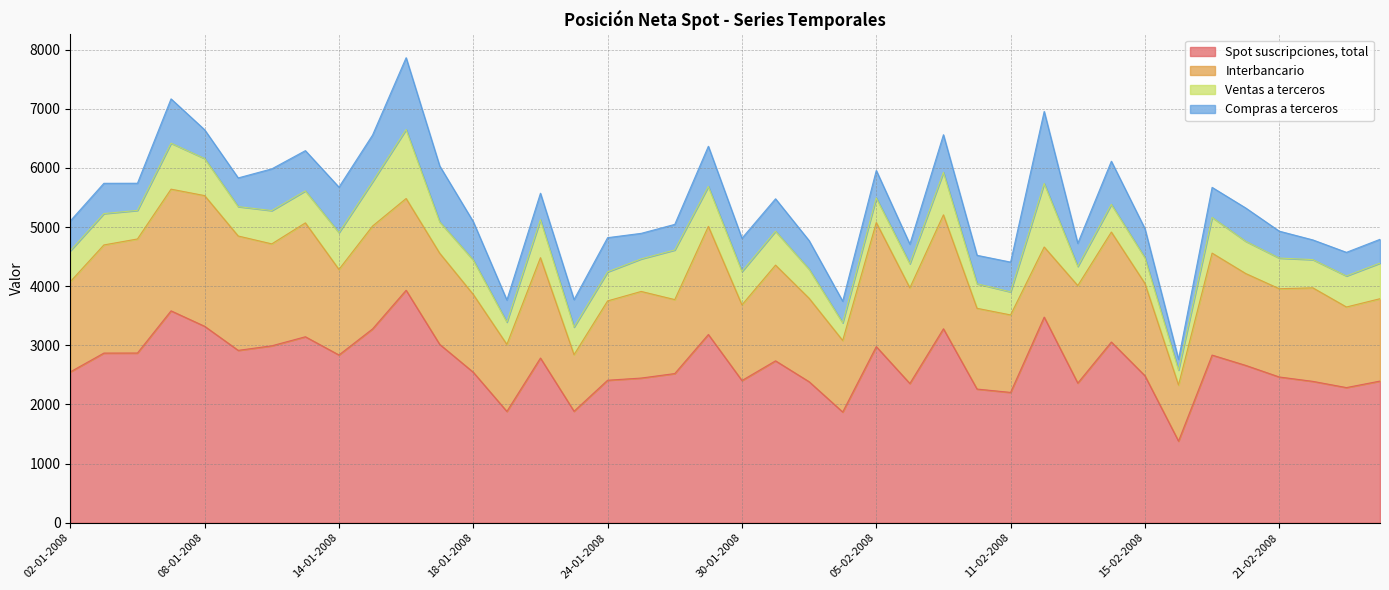

At which category does Compras a terceros reach its first local valley?

04-01-2008